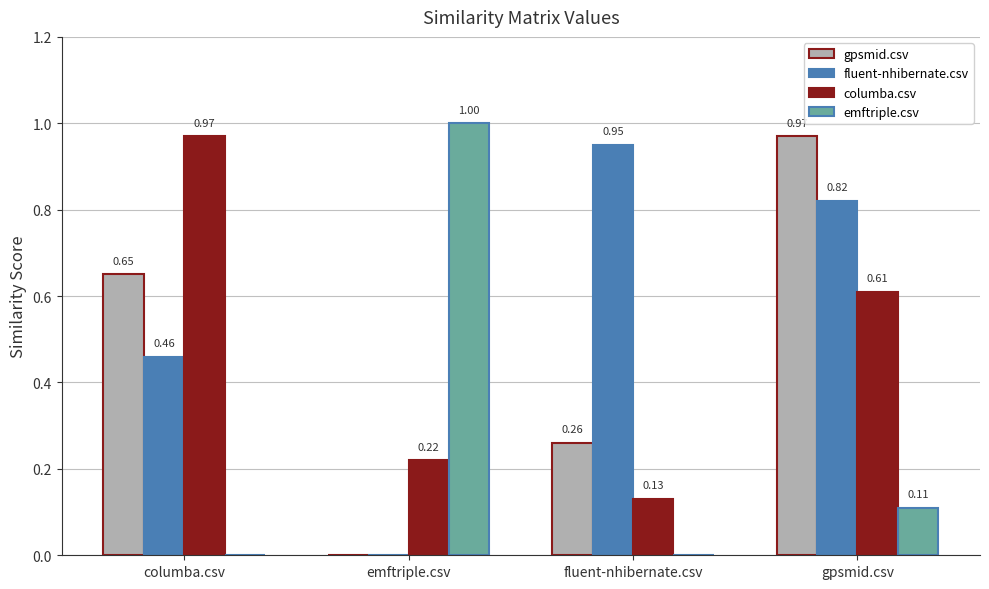

Between emftriple.csv and gpsmid.csv, which series saw the biggest shift?

gpsmid.csv